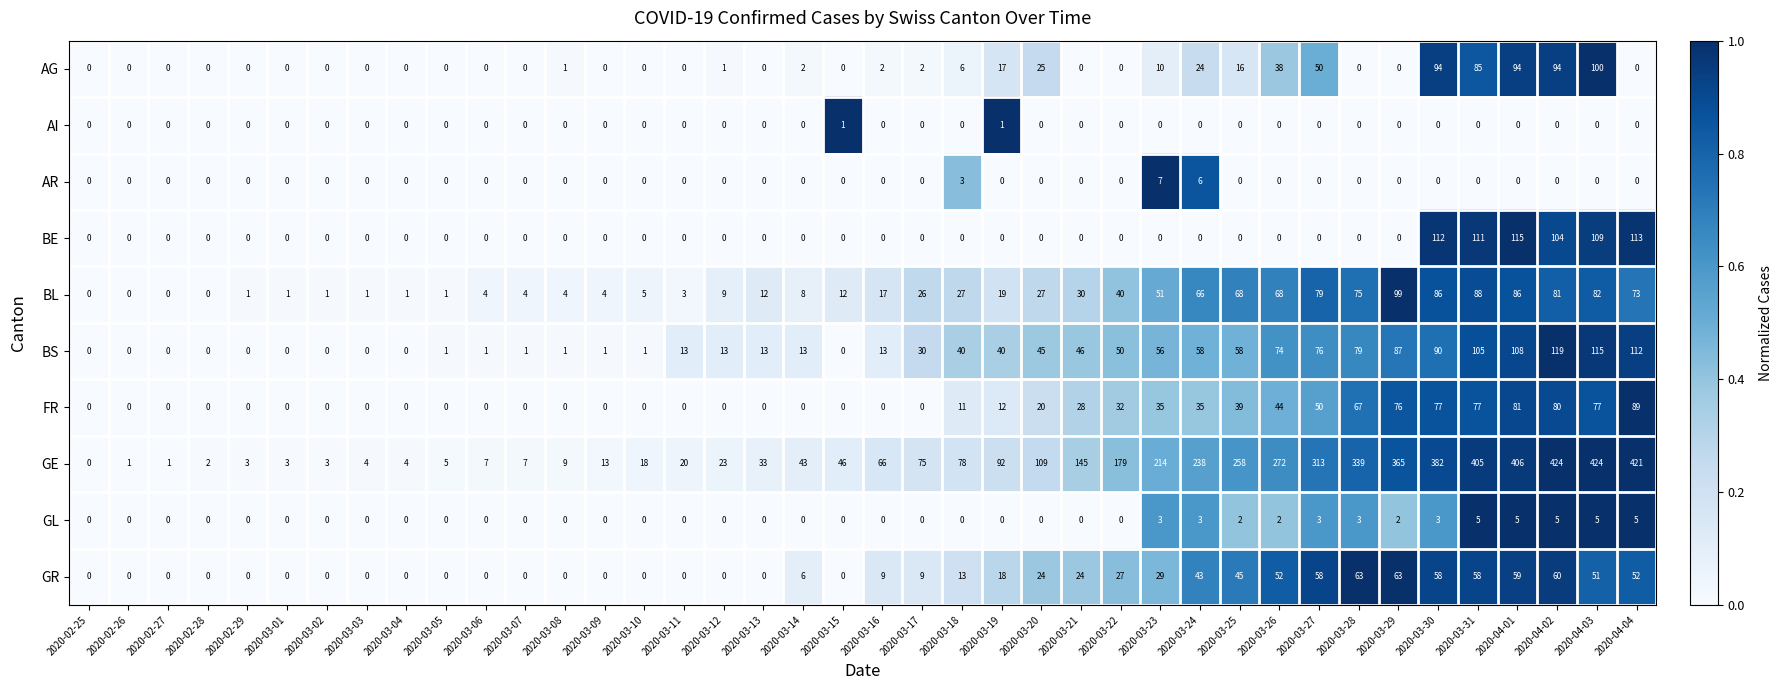

Is the value of BE at 2020-03-02 greater than the value of BL at 2020-03-12?

No